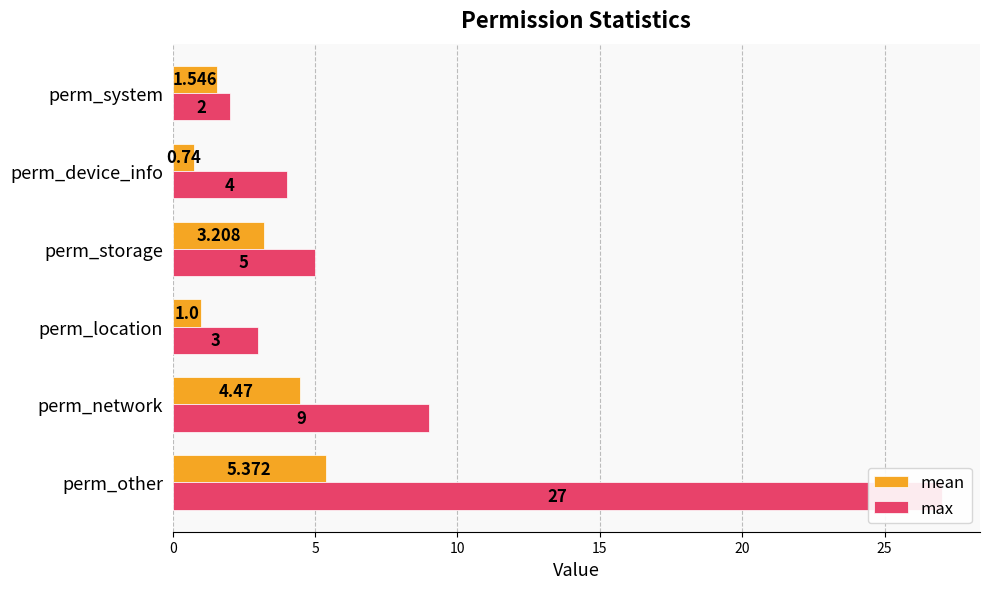

Rank the series by their maximum value, from lowest to highest.

mean, max